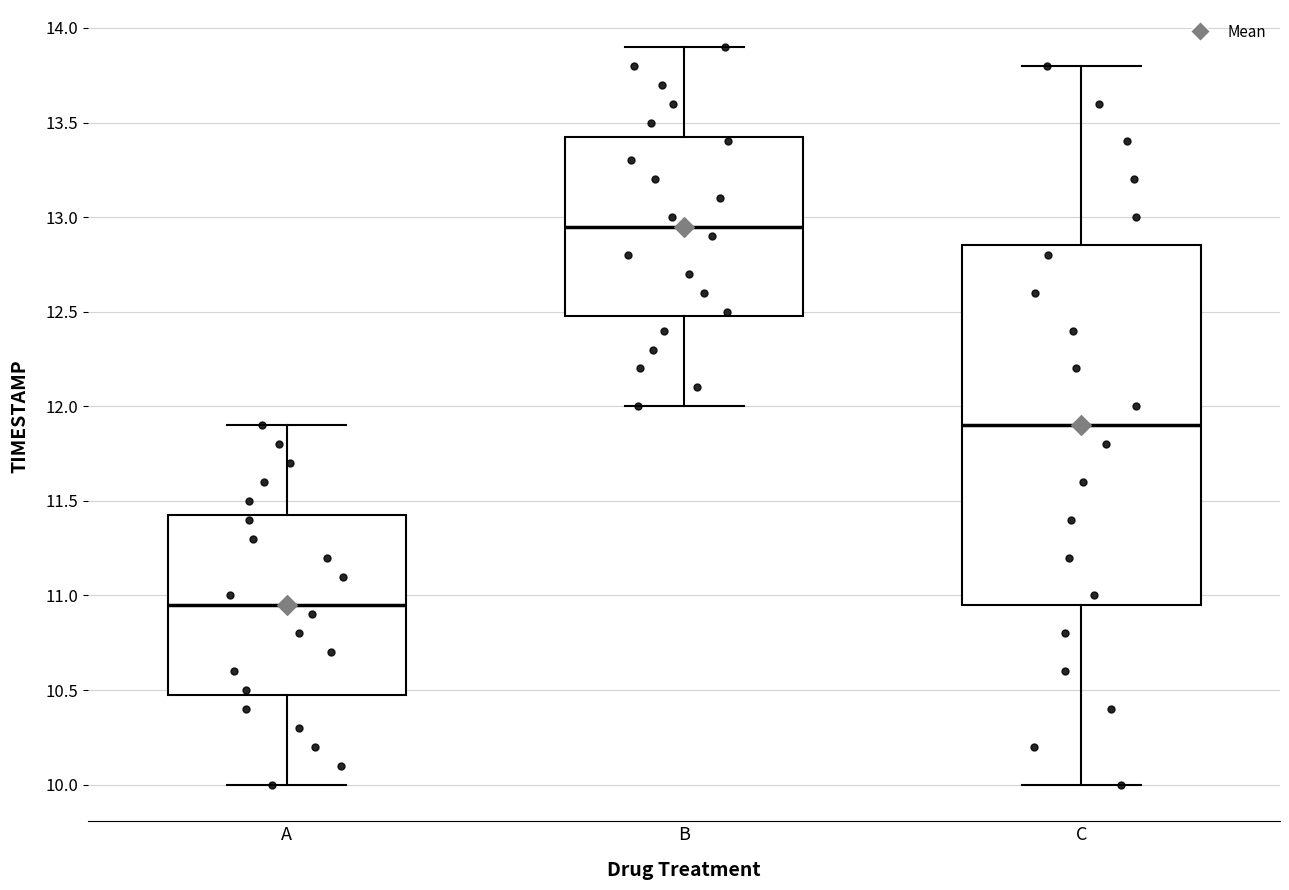

Reading left to right, read every box against the y-axis: the position of its median line, the range the box covers, and the ends of its whiskers. The values are not printed on the chart, so give them approximately, as read against the axis.

A: median 10.95, box 10.50 to 11.45, whiskers 10.00 to 11.90
B: median 12.95, box 12.50 to 13.45, whiskers 12.00 to 13.90
C: median 11.90, box 10.95 to 12.85, whiskers 10.00 to 13.80